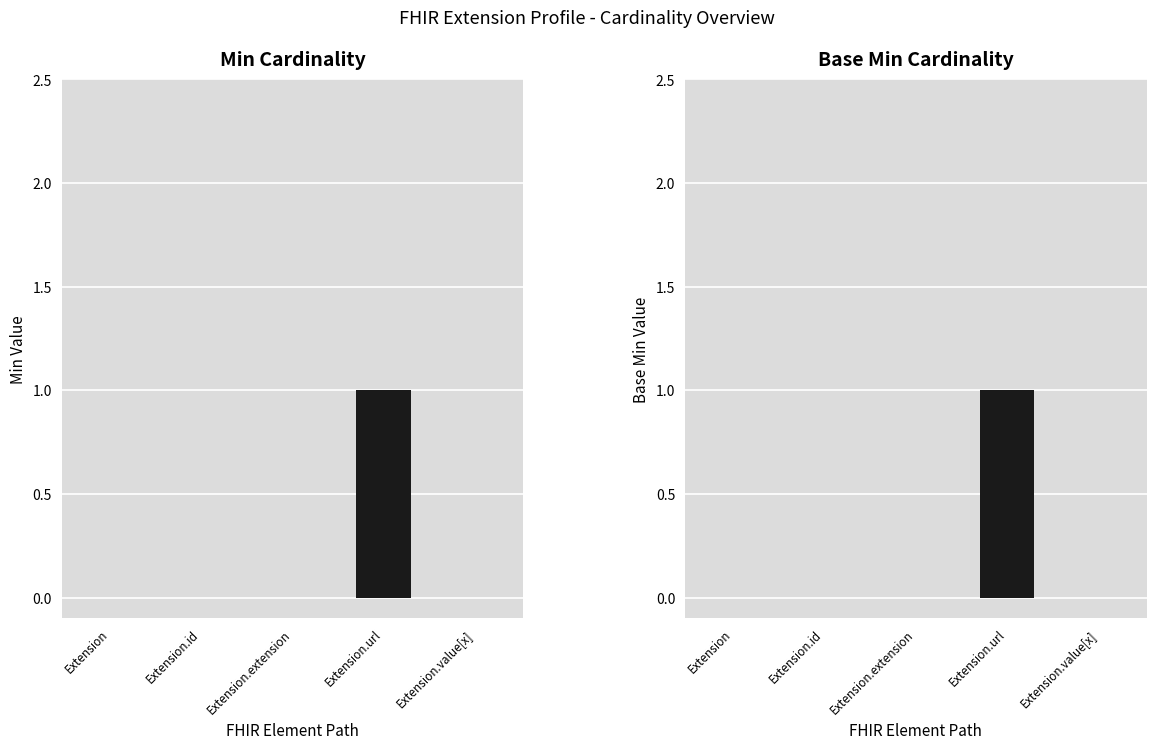

What are all the series names shown in the legend?

Min, Base Min